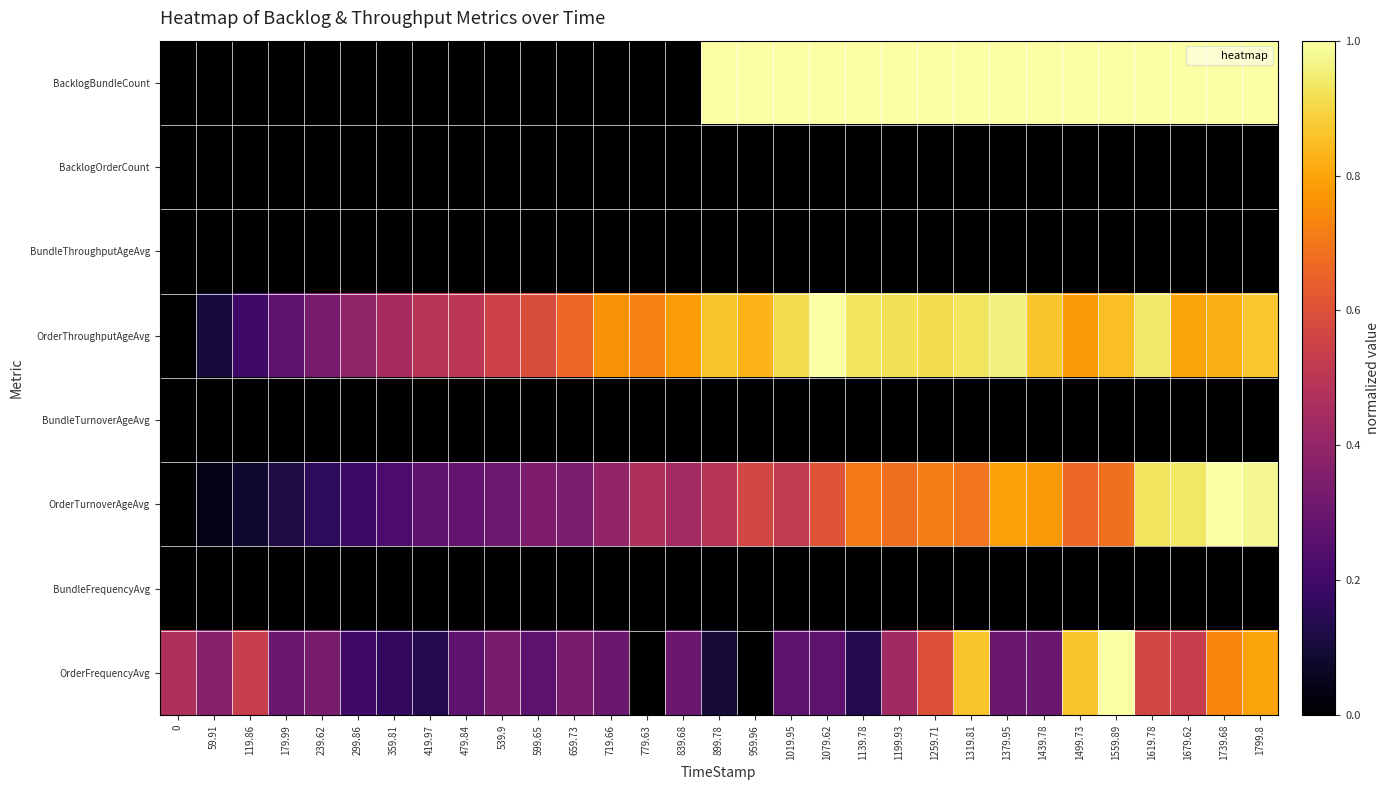

Reading left to right, what are all the values shown in this chart?

BacklogBundleCount: 0=0.0	59.91=0.0	119.86=0.0	179.99=0.0	239.62=0.0	299.86=0.0	359.81=0.0	419.97=0.0	479.84=0.0	539.9=0.0	599.65=0.0	659.73=0.0	719.66=0.0	779.63=0.0	839.68=0.0	899.78=1.0	959.96=1.0	1019.95=1.0	1079.62=1.0	1139.78=1.0	1199.93=1.0	1259.71=1.0	1319.81=1.0	1379.95=1.0	1439.78=1.0	1499.73=1.0	1559.89=1.0	1619.78=1.0	1679.62=1.0	1739.68=1.0	1799.8=1.0
BacklogOrderCount: 0=0.0	59.91=0.0	119.86=0.0	179.99=0.0	239.62=0.0	299.86=0.0	359.81=0.0	419.97=0.0	479.84=0.0	539.9=0.0	599.65=0.0	659.73=0.0	719.66=0.0	779.63=0.0	839.68=0.0	899.78=0.0	959.96=0.0	1019.95=0.0	1079.62=0.0	1139.78=0.0	1199.93=0.0	1259.71=0.0	1319.81=0.0	1379.95=0.0	1439.78=0.0	1499.73=0.0	1559.89=0.0	1619.78=0.0	1679.62=0.0	1739.68=0.0	1799.8=0.0
BundleThroughputAgeAvg: 0=0.0	59.91=0.0	119.86=0.0	179.99=0.0	239.62=0.0	299.86=0.0	359.81=0.0	419.97=0.0	479.84=0.0	539.9=0.0	599.65=0.0	659.73=0.0	719.66=0.0	779.63=0.0	839.68=0.0	899.78=0.0	959.96=0.0	1019.95=0.0	1079.62=0.0	1139.78=0.0	1199.93=0.0	1259.71=0.0	1319.81=0.0	1379.95=0.0	1439.78=0.0	1499.73=0.0	1559.89=0.0	1619.78=0.0	1679.62=0.0	1739.68=0.0	1799.8=0.0
OrderThroughputAgeAvg: 0=0.0	59.91=0.1	119.86=0.2	179.99=0.3	239.62=0.3	299.86=0.4	359.81=0.4	419.97=0.5	479.84=0.5	539.9=0.5	599.65=0.6	659.73=0.7	719.66=0.8	779.63=0.7	839.68=0.8	899.78=0.9	959.96=0.8	1019.95=0.9	1079.62=1.0	1139.78=0.9	1199.93=0.9	1259.71=0.9	1319.81=0.9	1379.95=1.0	1439.78=0.9	1499.73=0.8	1559.89=0.9	1619.78=0.9	1679.62=0.8	1739.68=0.8	1799.8=0.9
BundleTurnoverAgeAvg: 0=0.0	59.91=0.0	119.86=0.0	179.99=0.0	239.62=0.0	299.86=0.0	359.81=0.0	419.97=0.0	479.84=0.0	539.9=0.0	599.65=0.0	659.73=0.0	719.66=0.0	779.63=0.0	839.68=0.0	899.78=0.0	959.96=0.0	1019.95=0.0	1079.62=0.0	1139.78=0.0	1199.93=0.0	1259.71=0.0	1319.81=0.0	1379.95=0.0	1439.78=0.0	1499.73=0.0	1559.89=0.0	1619.78=0.0	1679.62=0.0	1739.68=0.0	1799.8=0.0
OrderTurnoverAgeAvg: 0=0.0	59.91=0.0	119.86=0.1	179.99=0.1	239.62=0.2	299.86=0.2	359.81=0.2	419.97=0.3	479.84=0.3	539.9=0.3	599.65=0.3	659.73=0.3	719.66=0.4	779.63=0.5	839.68=0.4	899.78=0.5	959.96=0.6	1019.95=0.5	1079.62=0.6	1139.78=0.7	1199.93=0.7	1259.71=0.7	1319.81=0.7	1379.95=0.8	1439.78=0.8	1499.73=0.7	1559.89=0.7	1619.78=0.9	1679.62=0.9	1739.68=1.0	1799.8=1.0
BundleFrequencyAvg: 0=0.0	59.91=0.0	119.86=0.0	179.99=0.0	239.62=0.0	299.86=0.0	359.81=0.0	419.97=0.0	479.84=0.0	539.9=0.0	599.65=0.0	659.73=0.0	719.66=0.0	779.63=0.0	839.68=0.0	899.78=0.0	959.96=0.0	1019.95=0.0	1079.62=0.0	1139.78=0.0	1199.93=0.0	1259.71=0.0	1319.81=0.0	1379.95=0.0	1439.78=0.0	1499.73=0.0	1559.89=0.0	1619.78=0.0	1679.62=0.0	1739.68=0.0	1799.8=0.0
OrderFrequencyAvg: 0=0.5	59.91=0.4	119.86=0.5	179.99=0.3	239.62=0.3	299.86=0.2	359.81=0.2	419.97=0.1	479.84=0.3	539.9=0.3	599.65=0.3	659.73=0.3	719.66=0.3	779.63=0.0	839.68=0.3	899.78=0.1	959.96=0.0	1019.95=0.3	1079.62=0.3	1139.78=0.1	1199.93=0.4	1259.71=0.6	1319.81=0.9	1379.95=0.3	1439.78=0.3	1499.73=0.9	1559.89=1.0	1619.78=0.6	1679.62=0.5	1739.68=0.7	1799.8=0.8